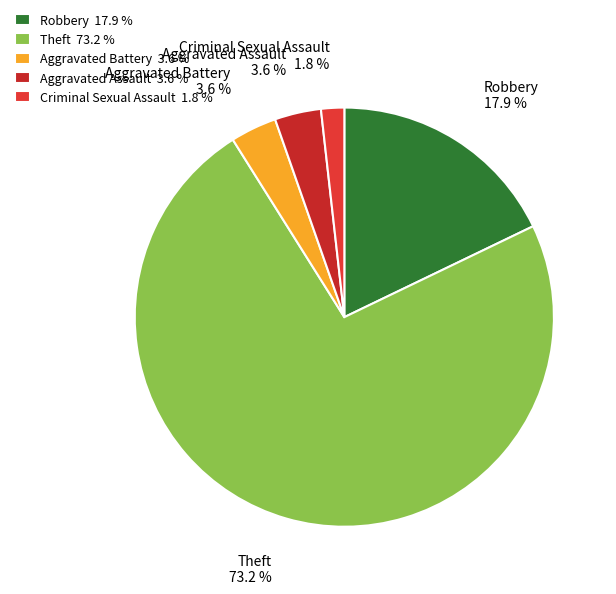

Does Criminal Sexual Assault account for over 50% of the chart?

No